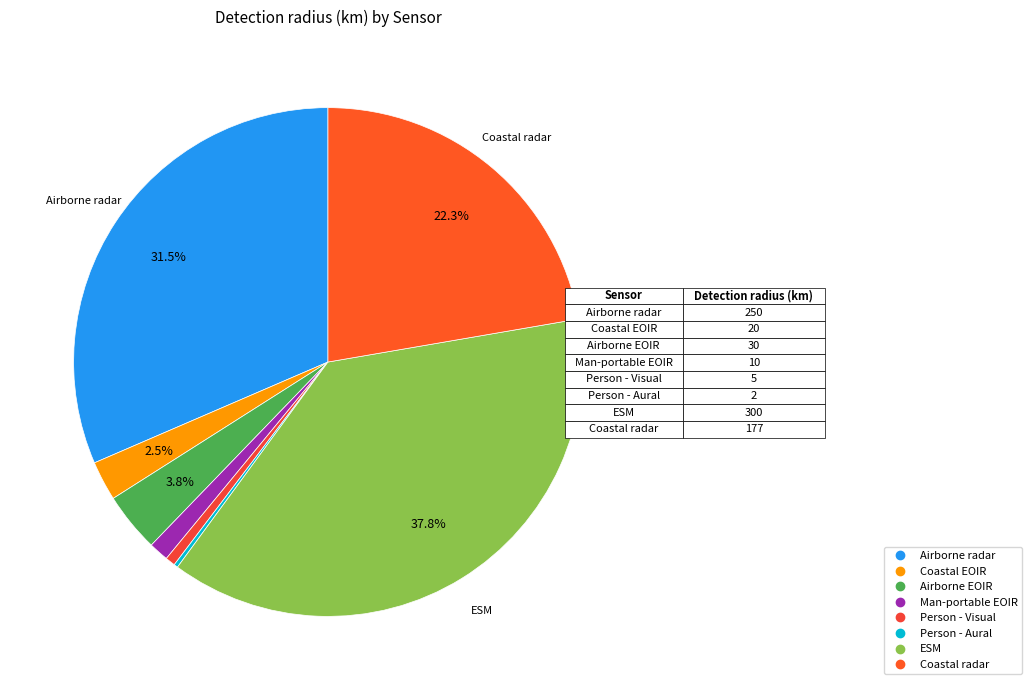

True or false: Coastal EOIR accounts for 9% of the total.

False